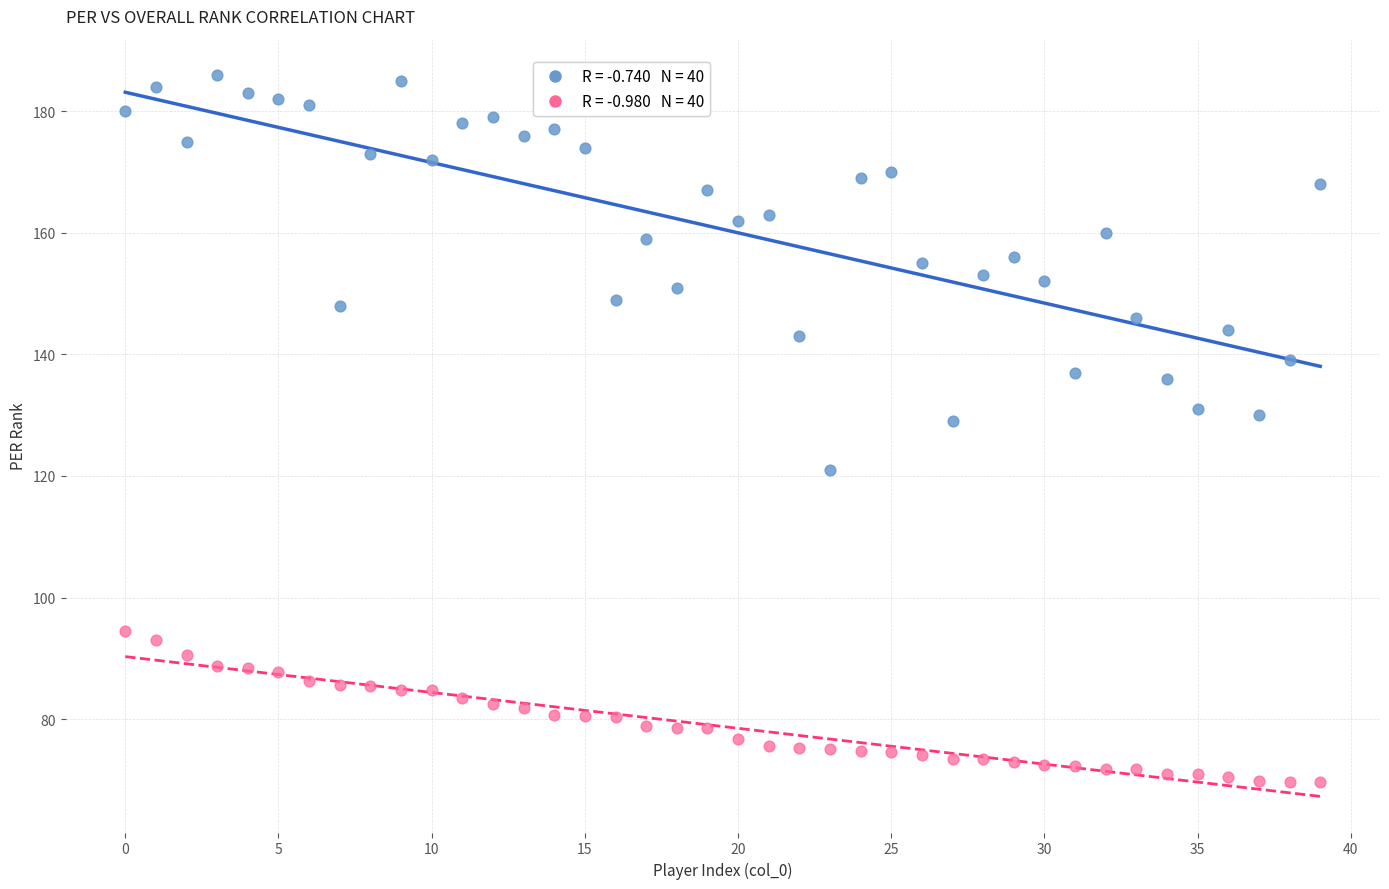

Across all data points, what is the range of Y values (max minus min)?

116.3